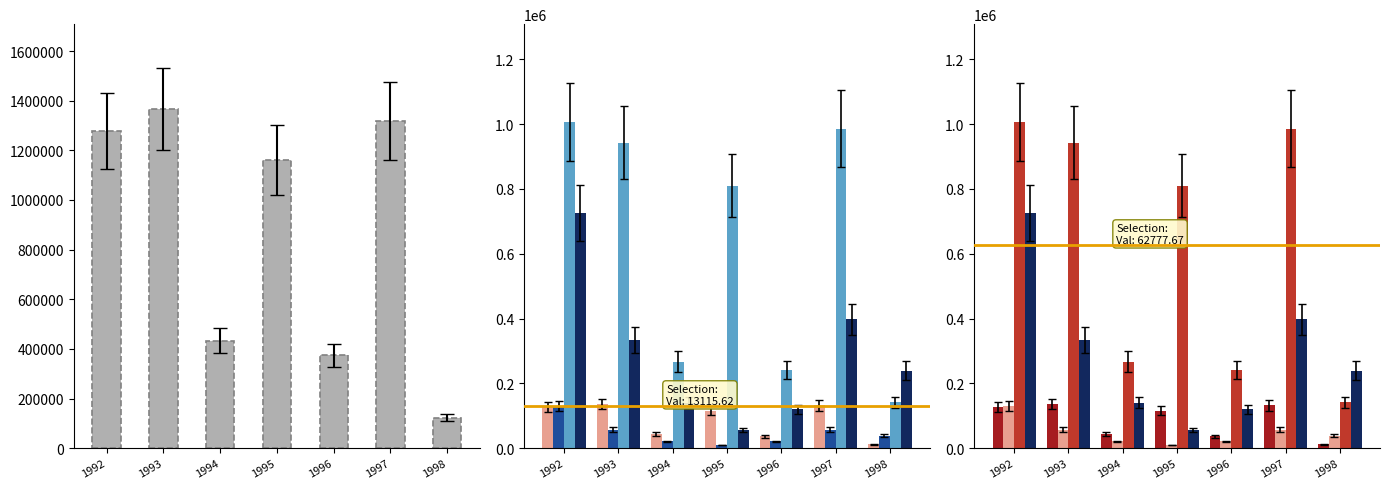

How many series are shown in this chart?

4